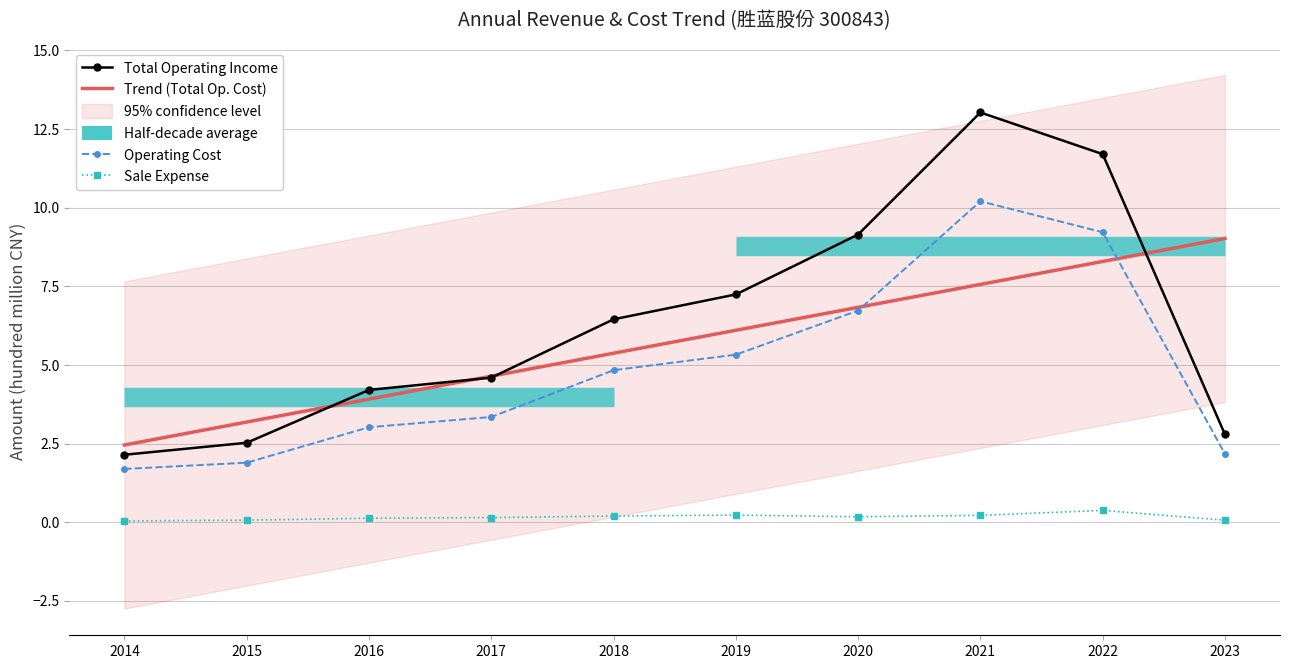

How many lines are shown in the chart?

4